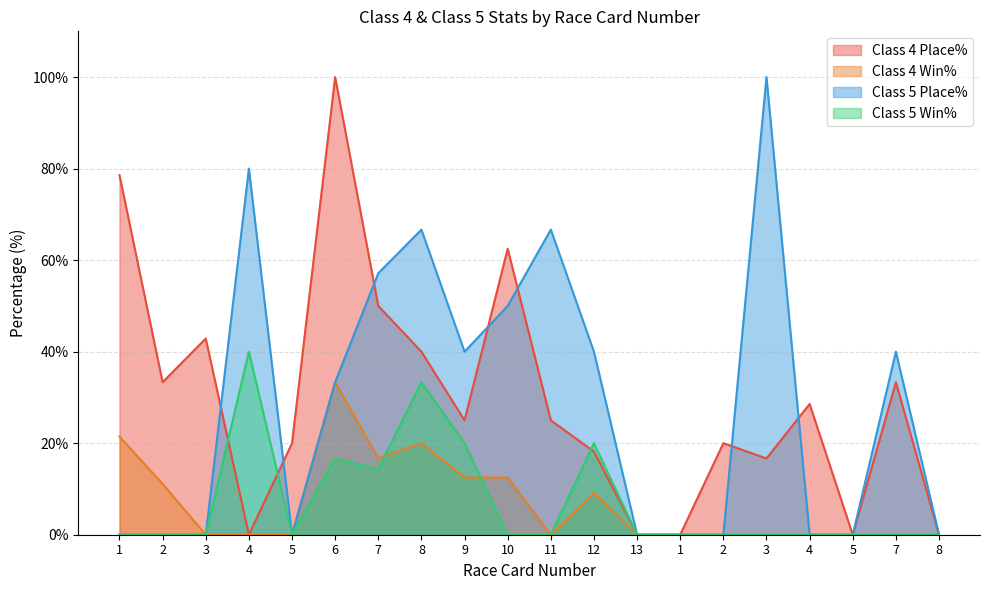

Which category has the lowest value across all series?

4